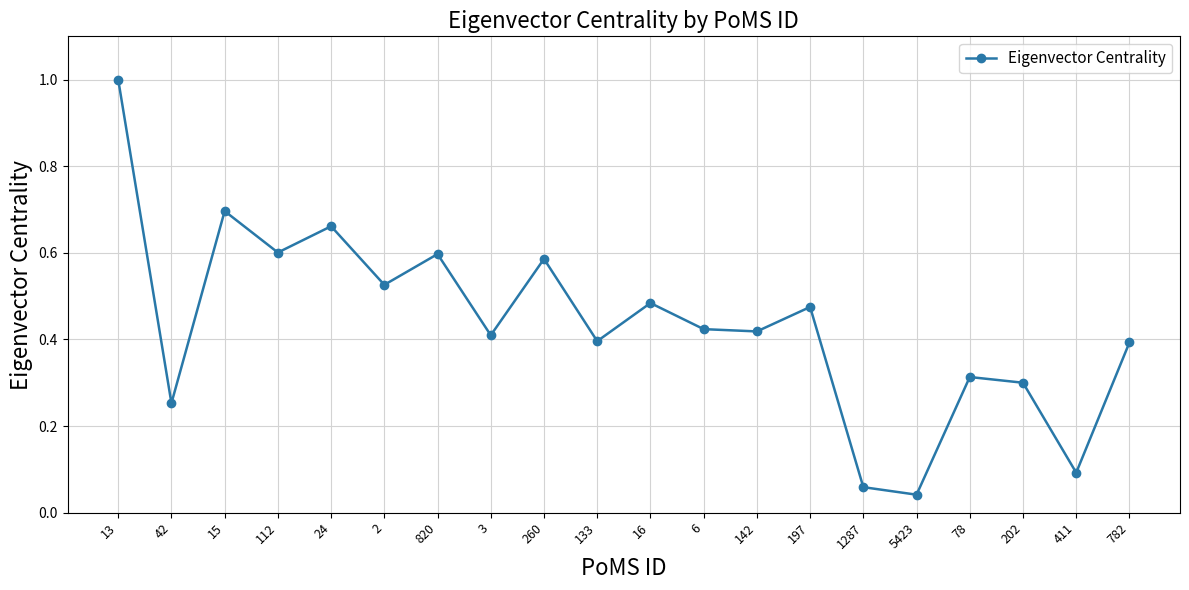

What is the sum of all values?

8.7